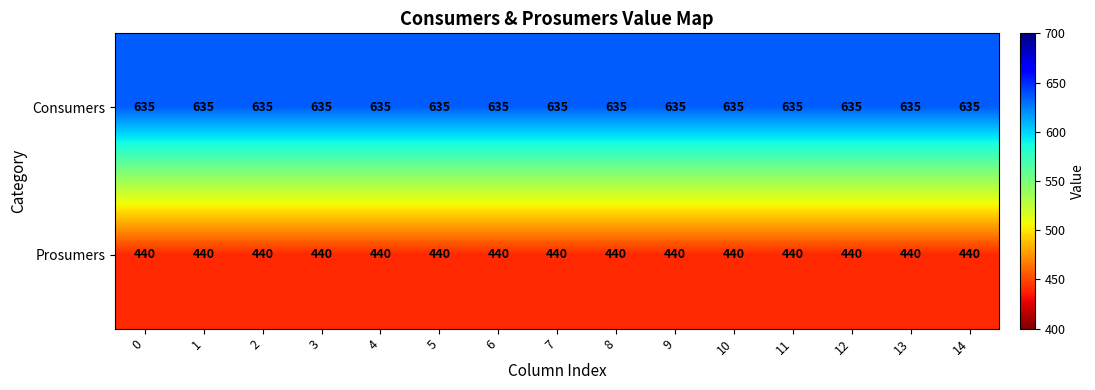

True or false: Consumers has a value of 635 at 14.

True